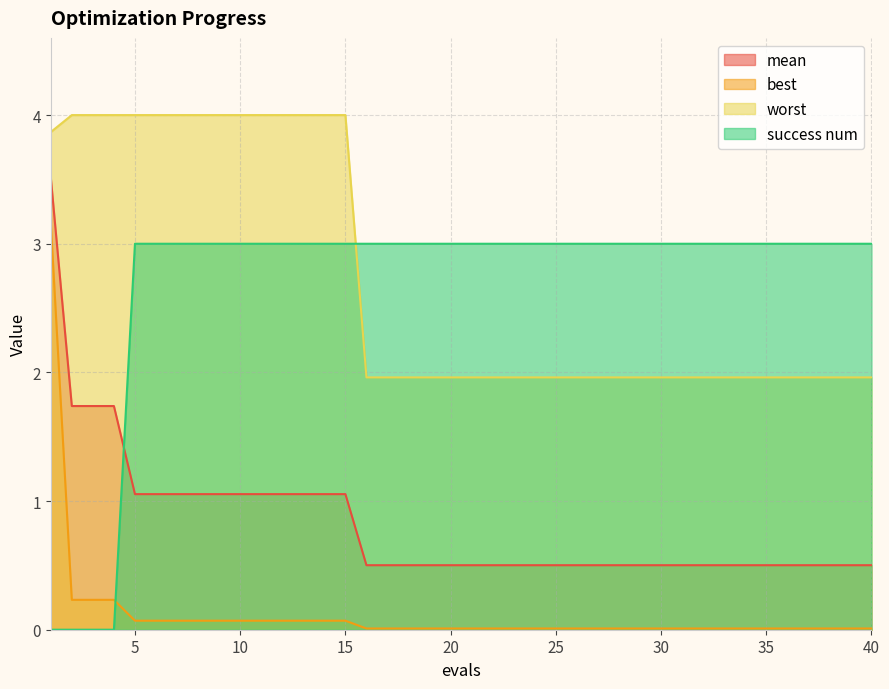

How many values in the success num series are below 3?

4